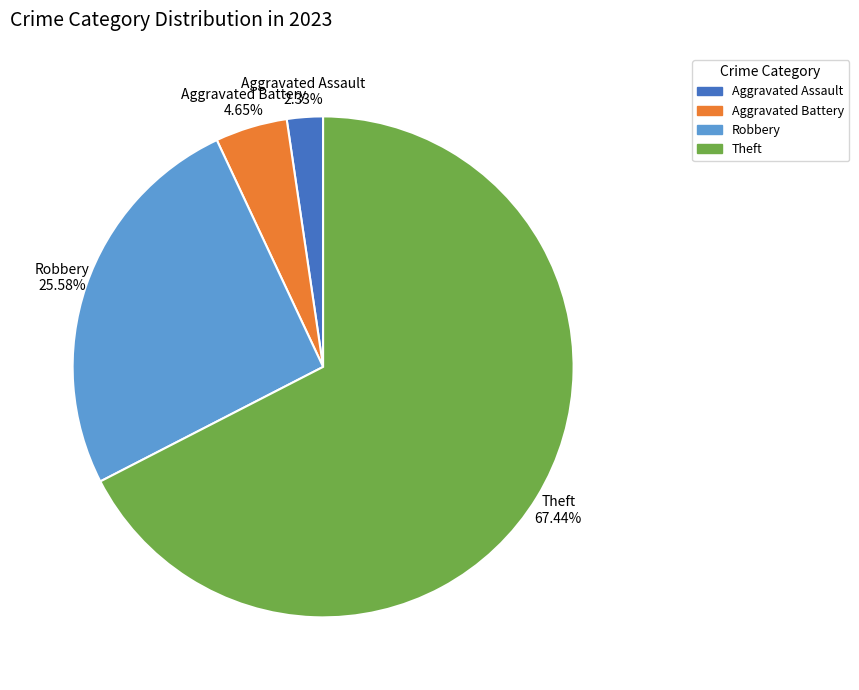

Do Robbery and Aggravated Battery together represent more than half of the pie?

No